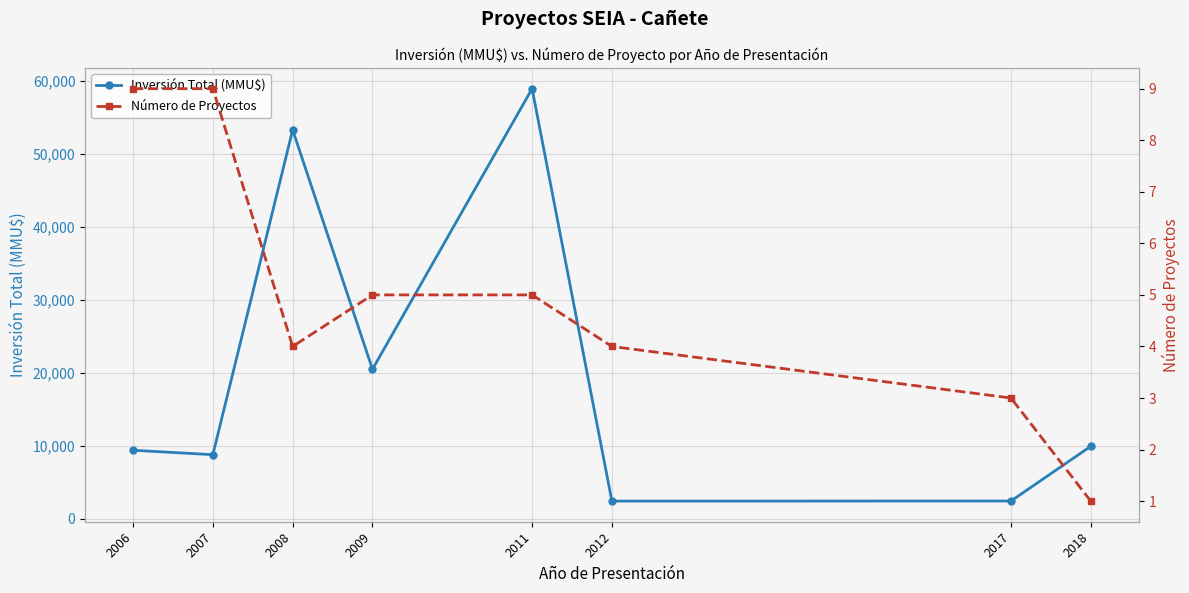

How many interior local valleys does the Número de Proyectos series have?

1